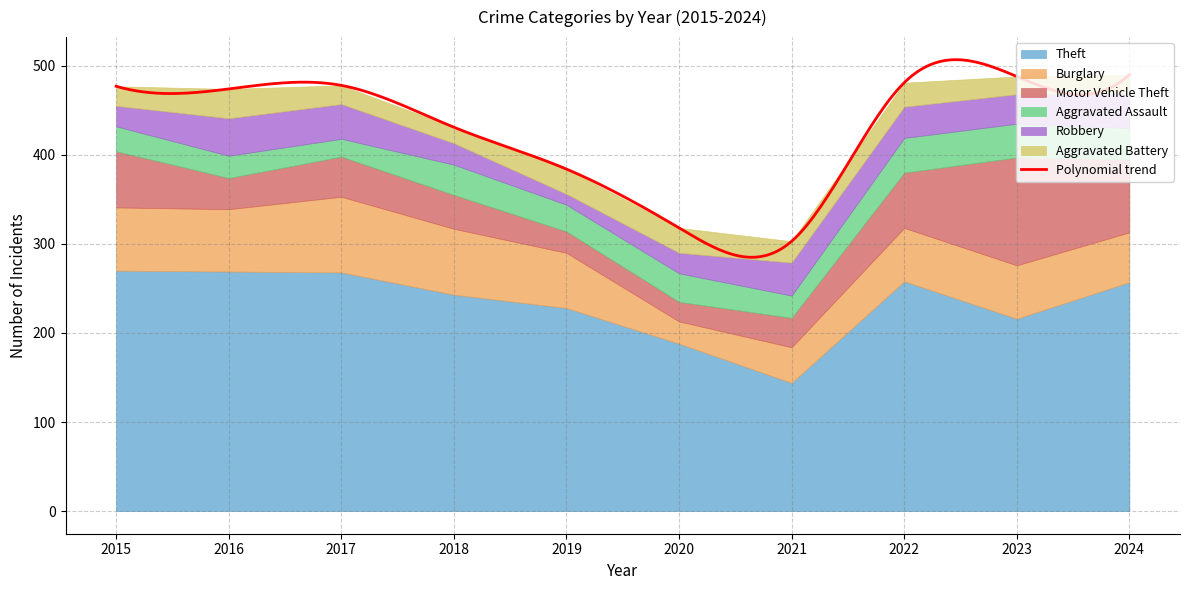

Reading left to right, what are all the values shown in this chart?

Theft: 2015=270	2016=269	2017=268	2018=243	2019=228	2020=188	2021=144	2022=258	2023=216	2024=257
Burglary: 2015=71	2016=70	2017=85	2018=74	2019=62	2020=25	2021=40	2022=60	2023=60	2024=56
Motor Vehicle Theft: 2015=63	2016=35	2017=45	2018=38	2019=24	2020=22	2021=33	2022=62	2023=121	2024=82
Aggravated Assault: 2015=28	2016=25	2017=20	2018=34	2019=30	2020=32	2021=25	2022=39	2023=38	2024=35
Robbery: 2015=23	2016=42	2017=39	2018=24	2019=12	2020=23	2021=37	2022=35	2023=33	2024=39
Aggravated Battery: 2015=22	2016=33	2017=21	2018=18	2019=28	2020=28	2021=24	2022=27	2023=20	2024=21